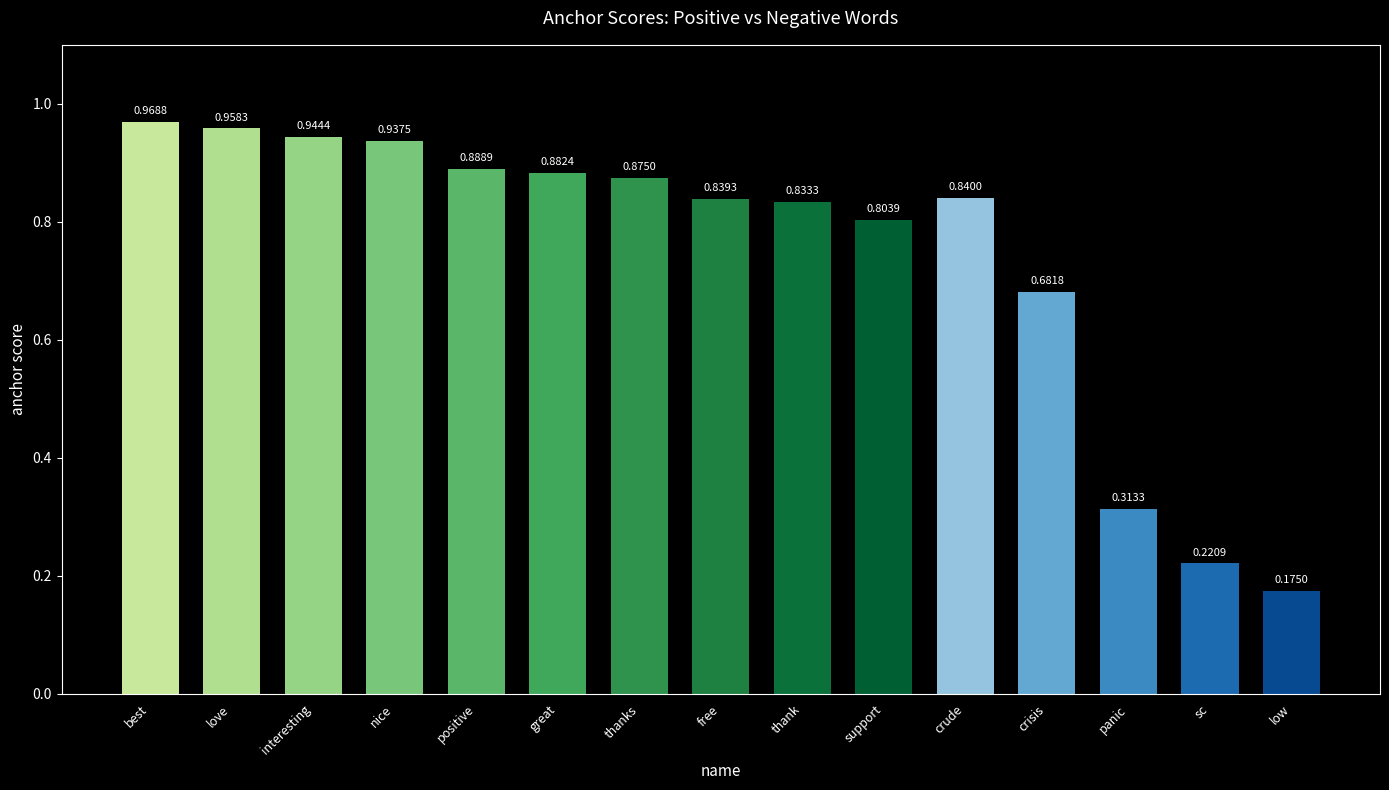

Is it true that the value at interesting is 0.6?

False